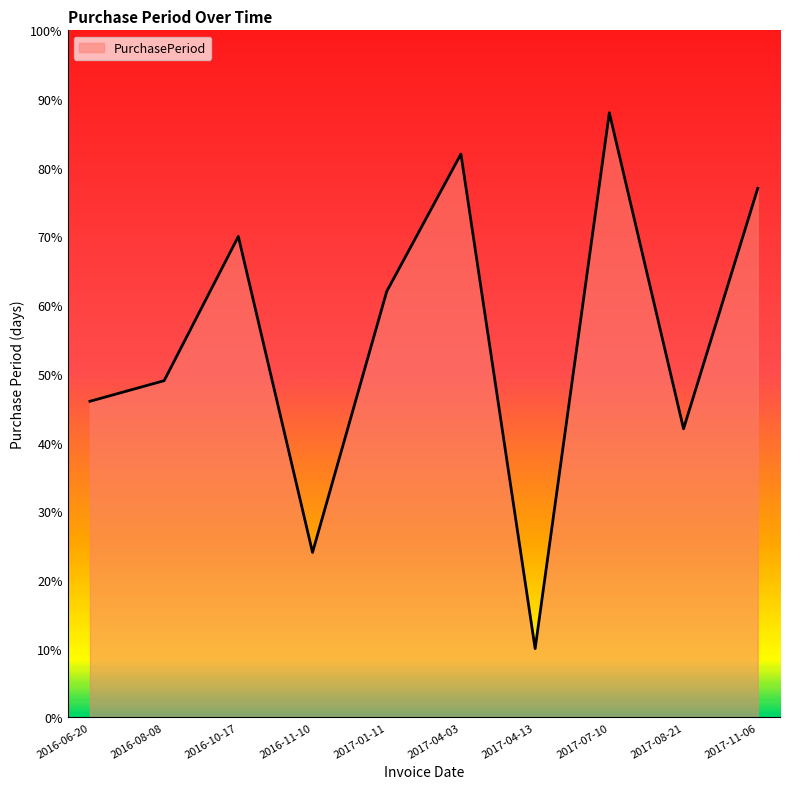

Between 2017-01-11 and 2017-04-03, which is larger?

2017-04-03